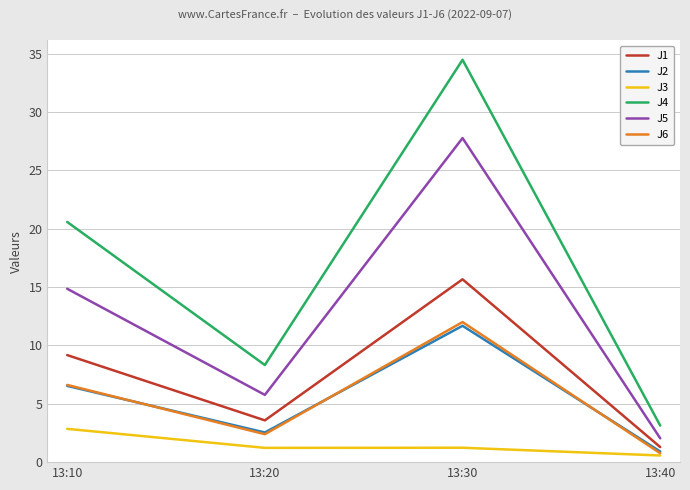

Which series has the widest spread of values?

J4